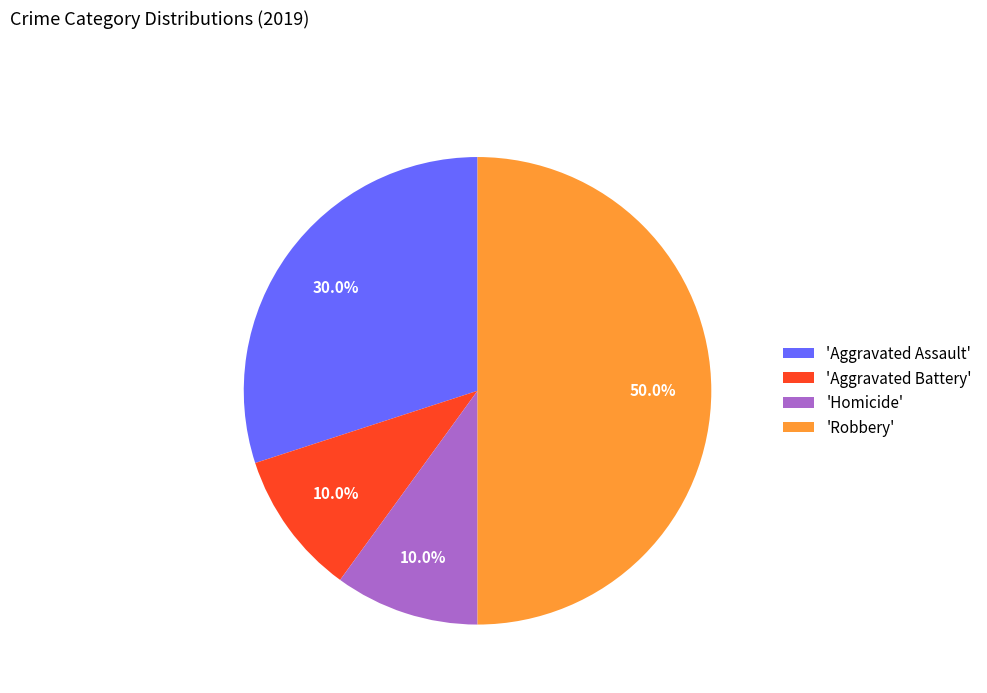

Which has a higher value, 'Robbery' or 'Aggravated Battery'?

'Robbery'